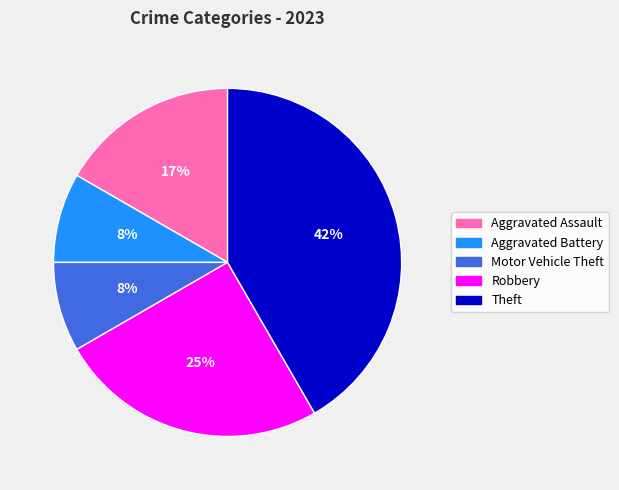

To the nearest percent, what is the average slice percentage?

20%